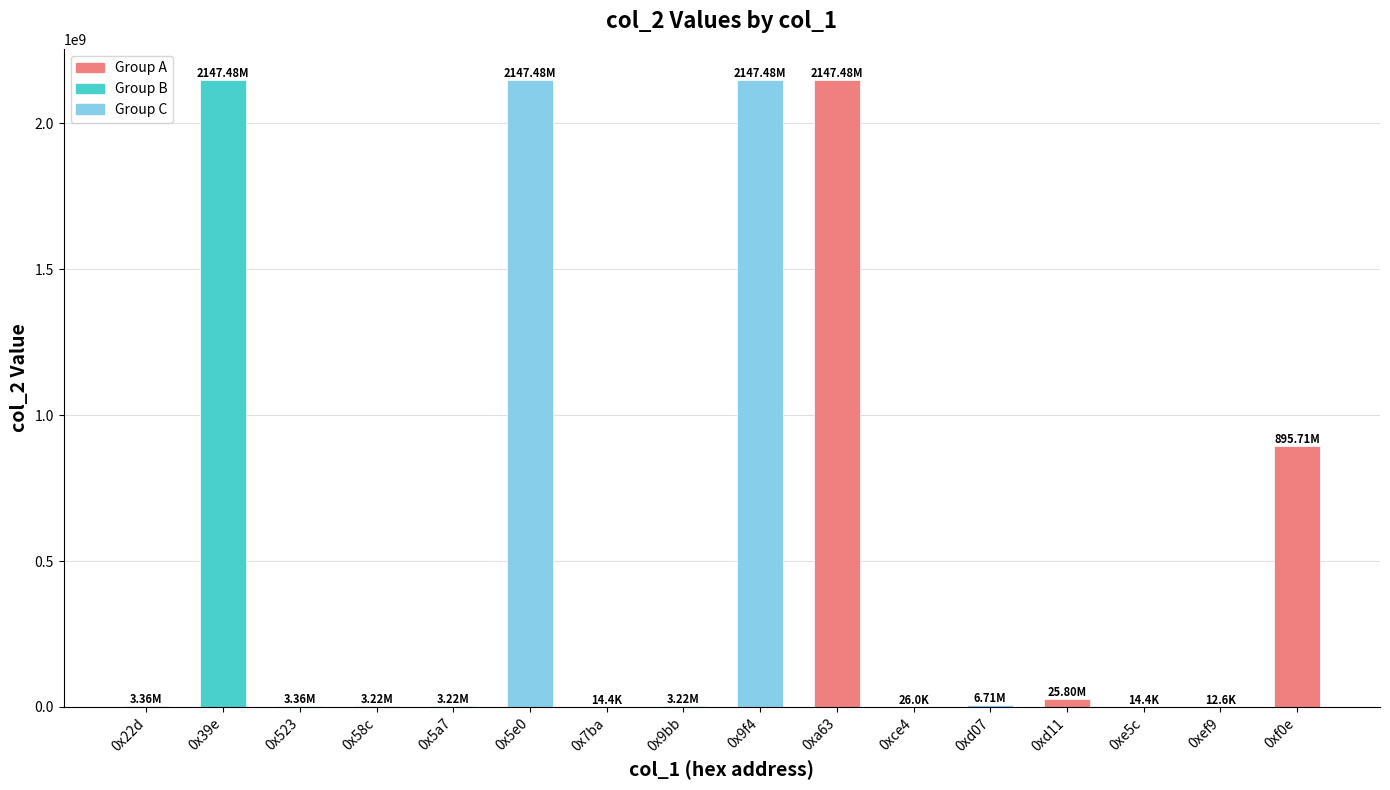

What is the sum of all values?

9534607645